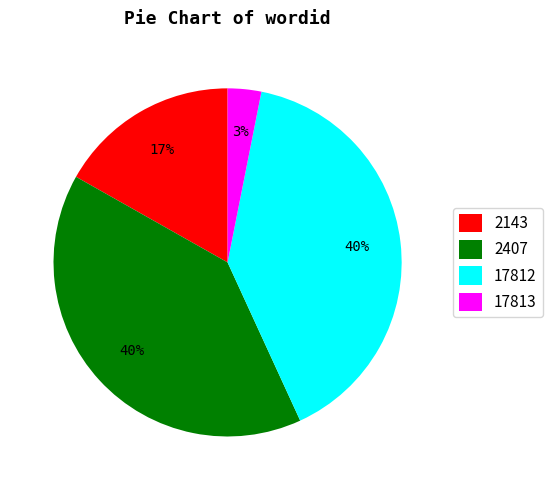

To the nearest percent, what percentage of the pie is 17812?

40%